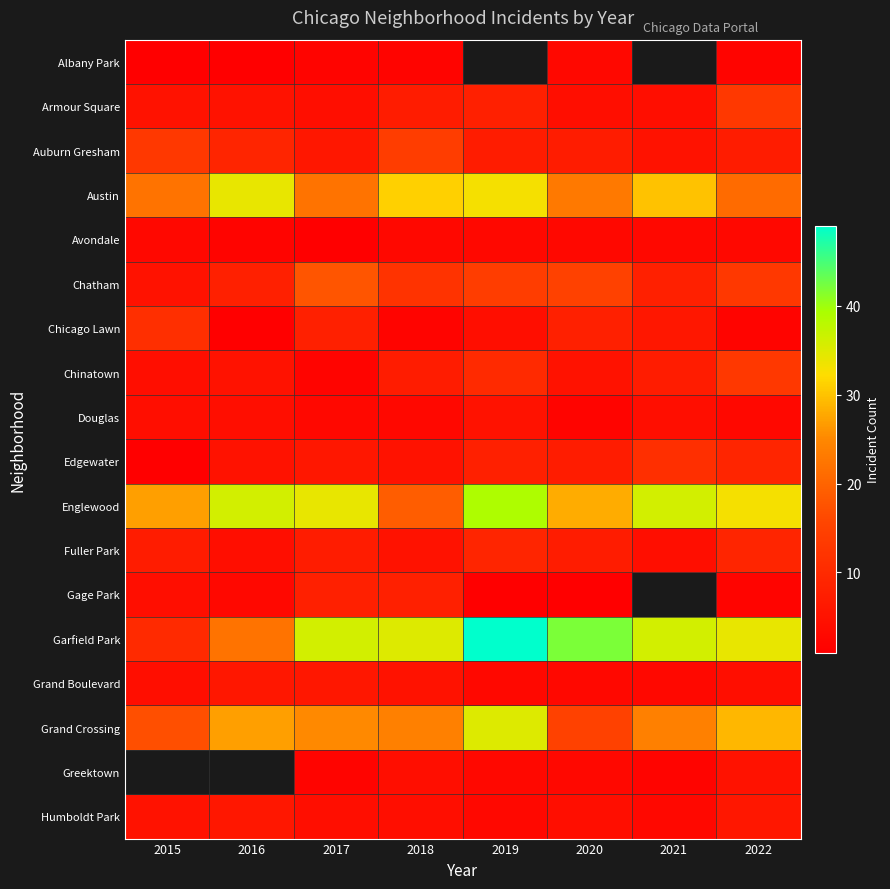

Which category has the highest value across all series?

2019